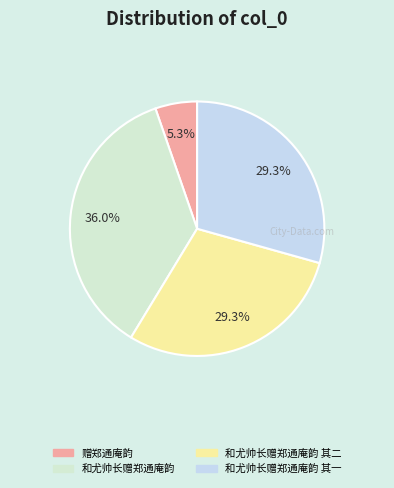

Which slice is the largest?

和尤帅长赠郑通庵韵